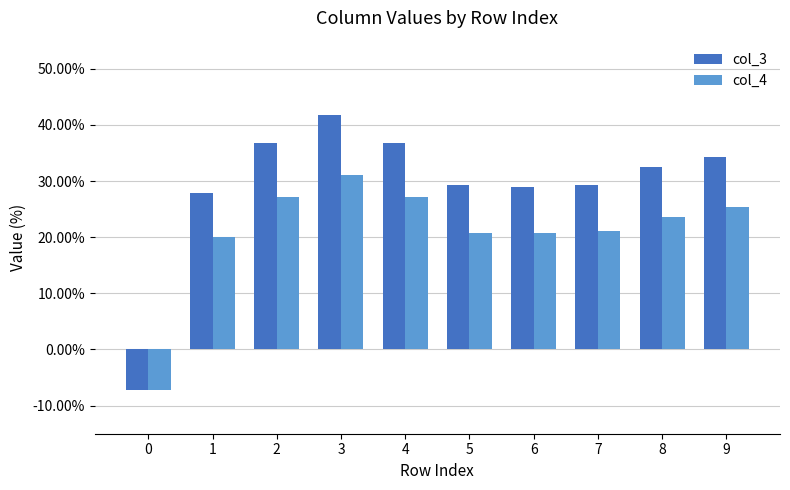

What are all the series names shown in the legend?

col_3, col_4